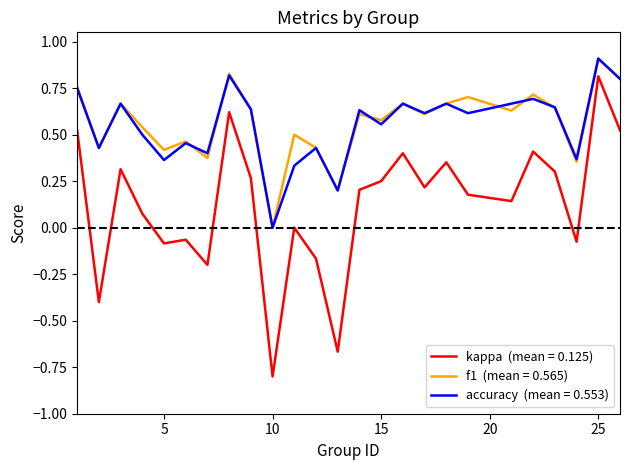

What is the minimum value shown in the chart?

-0.8